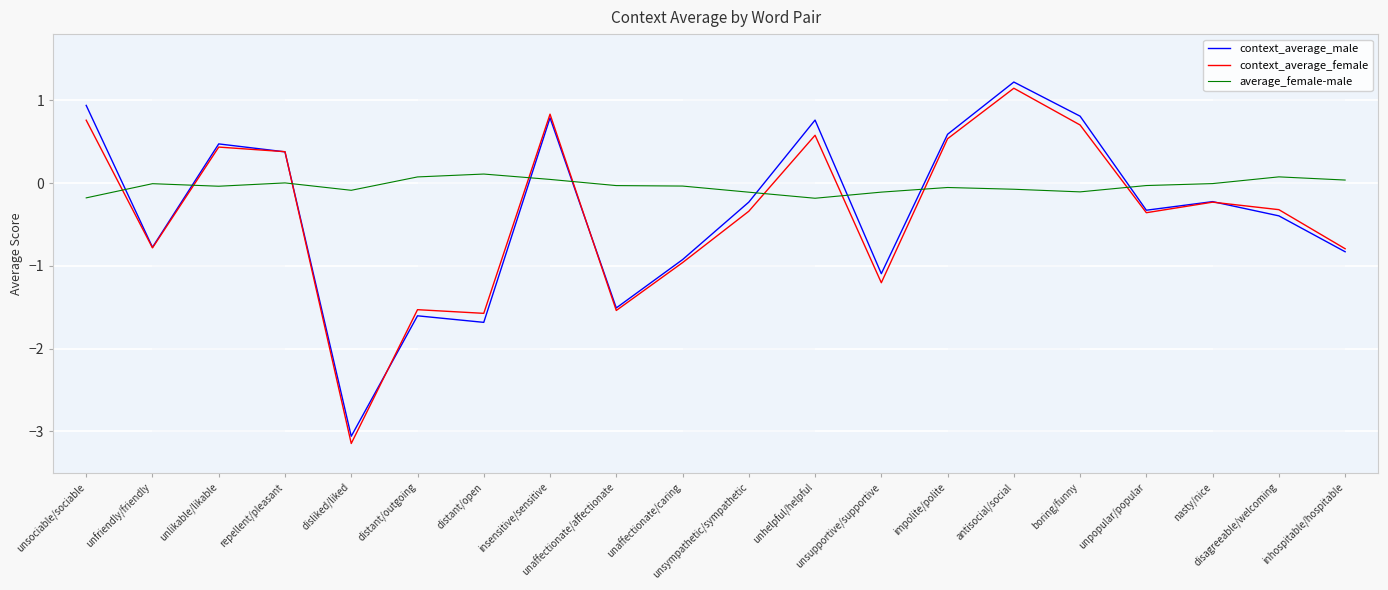

Which series has the largest total across all categories?

average_female-male